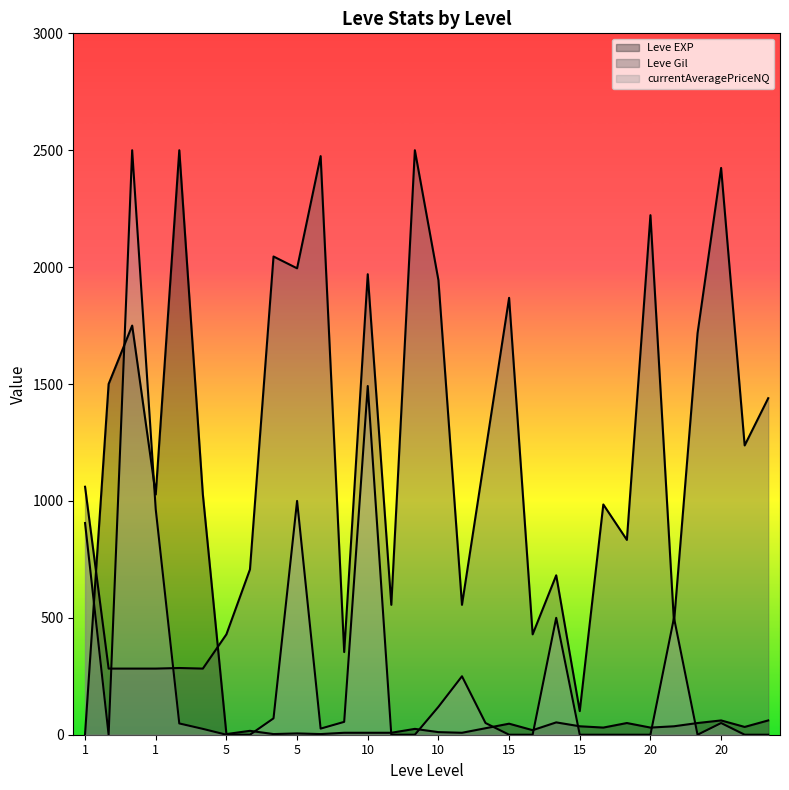

How many lines are shown in the chart?

3